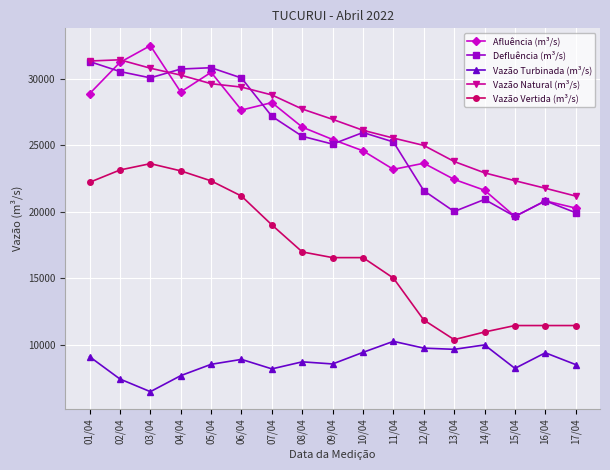

Count the number of categories in the chart.

17